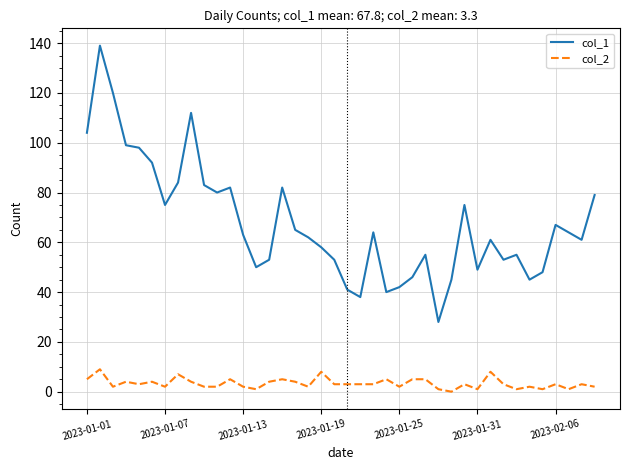

Which series has the widest spread of values?

col_1